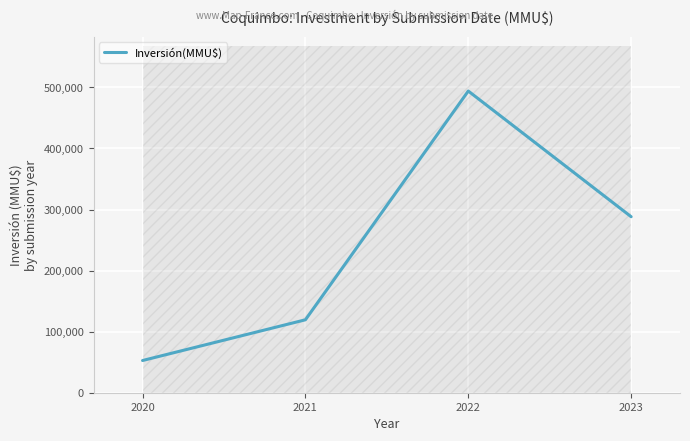

At which category does the chart reach its peak across all series?

2022